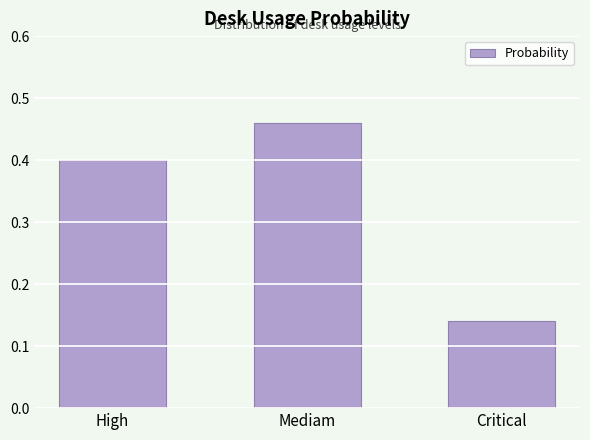

Which category has the lowest value across all series?

Critical